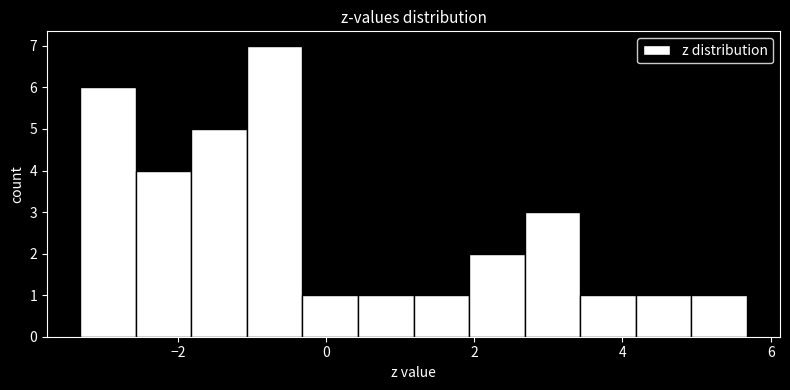

Around what value on the x-axis is the tallest bar? Give the approximate position of its centre, as read against the axis.

-0.6